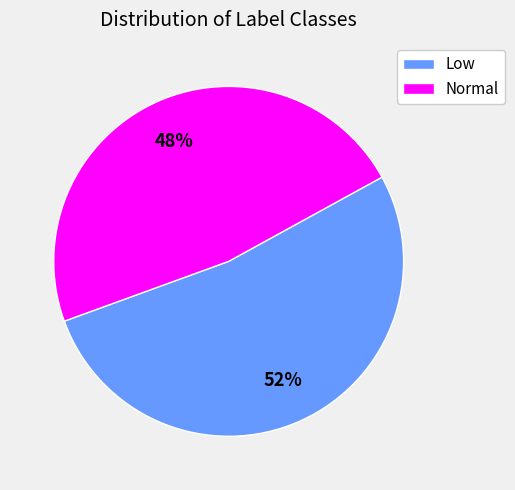

Do Normal and Low together represent more than half of the pie?

Yes